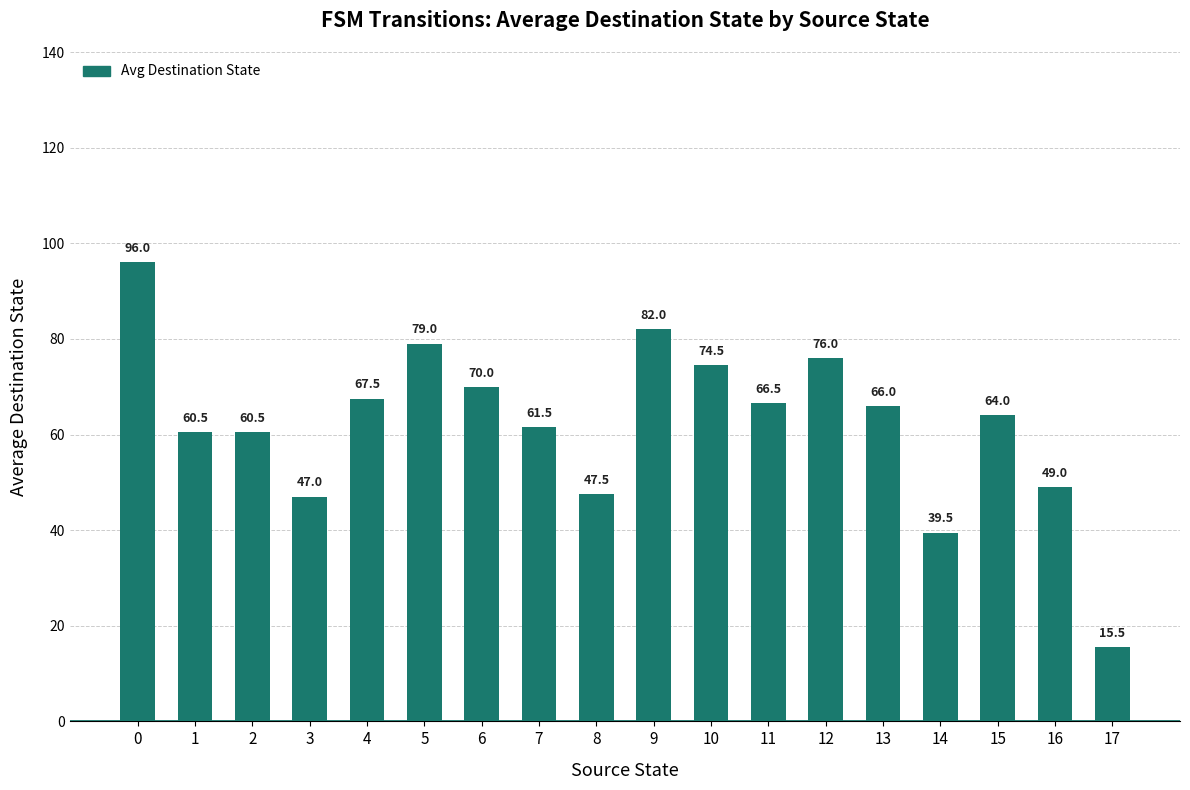

What is the change in value from 14 to 17?

-24.0